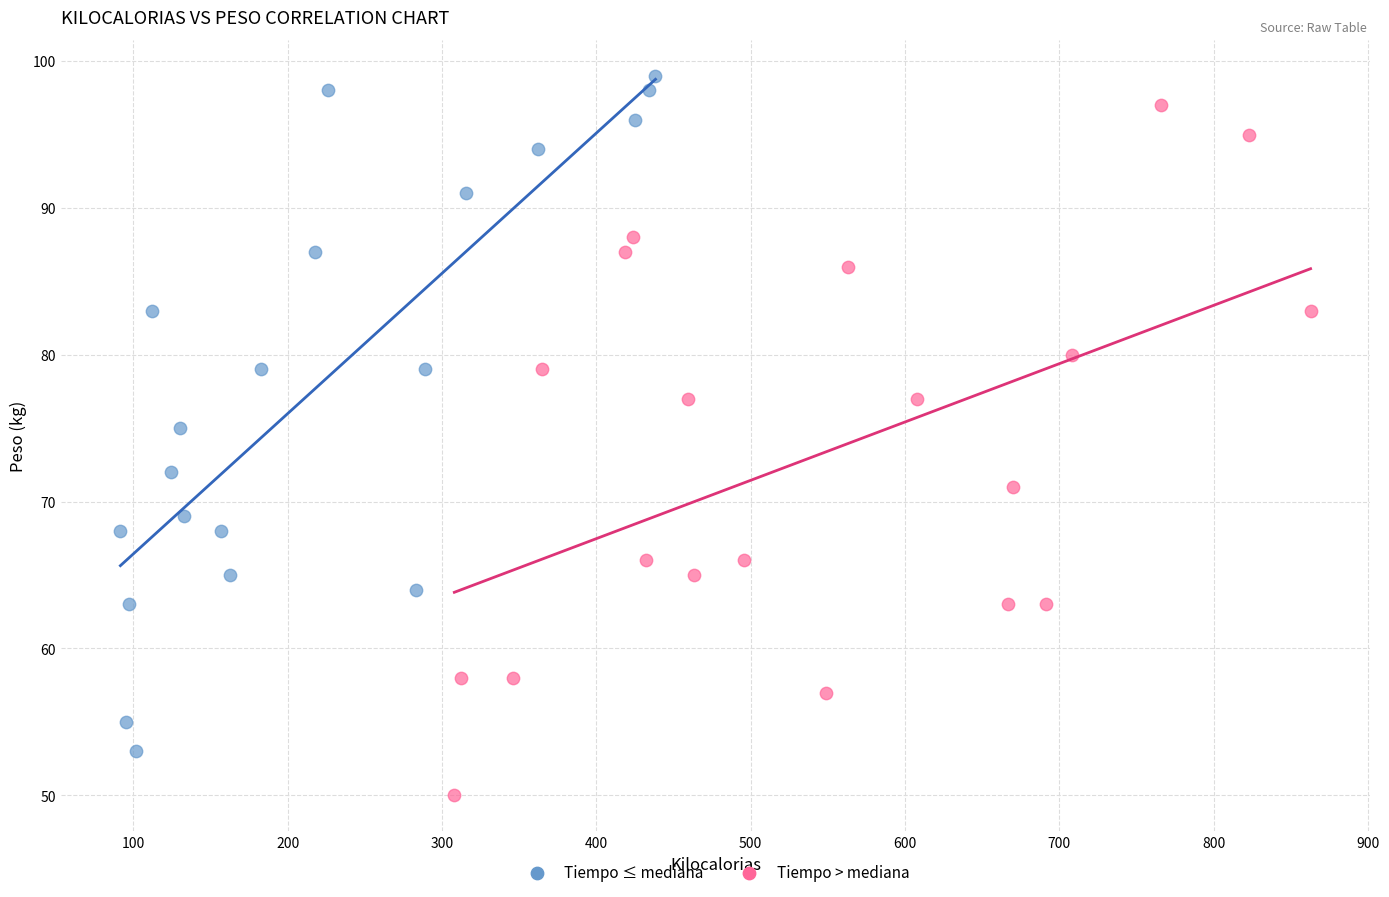

Which series has the largest Y range (max minus min)?

Tiempo > mediana